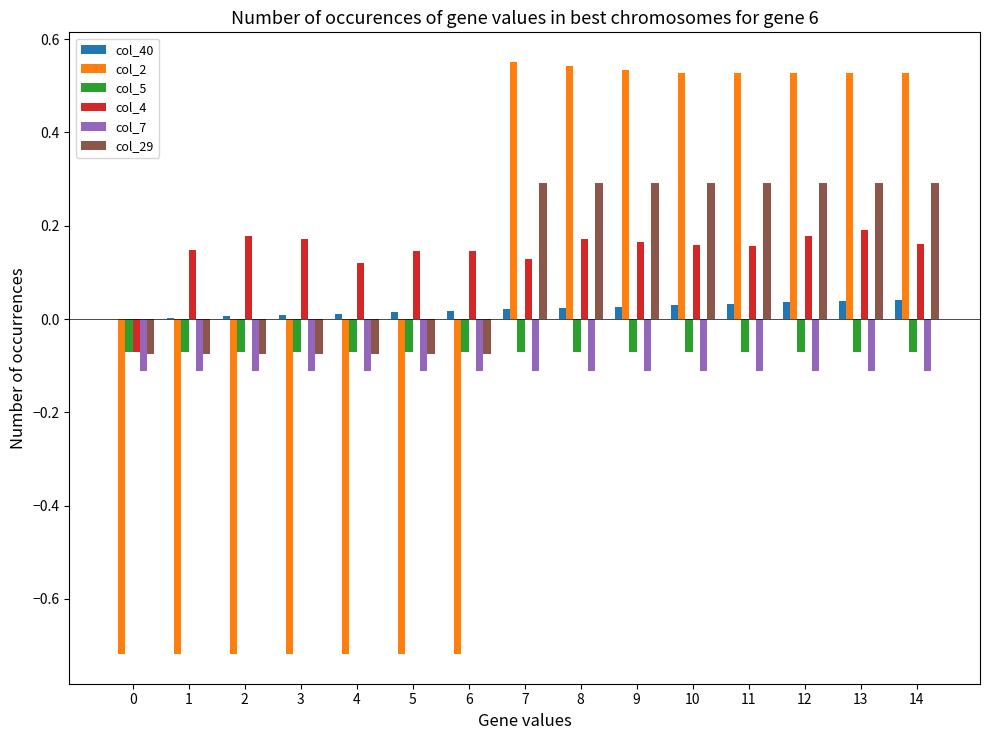

The value of col_40 at 2 is 0.0. True or false?

True